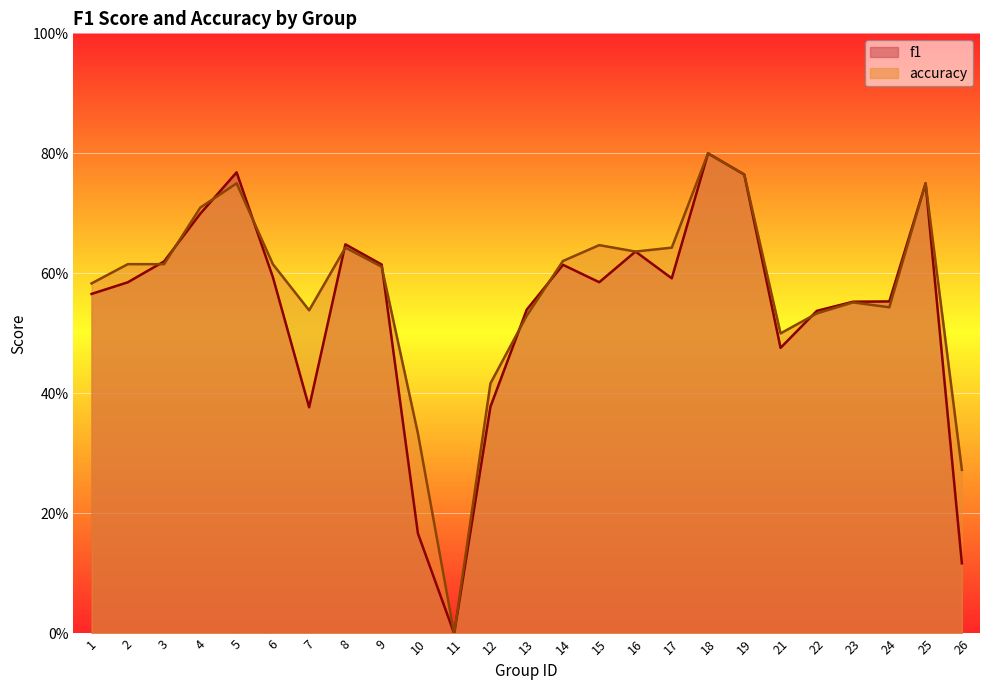

How many values in accuracy are above zero?

24